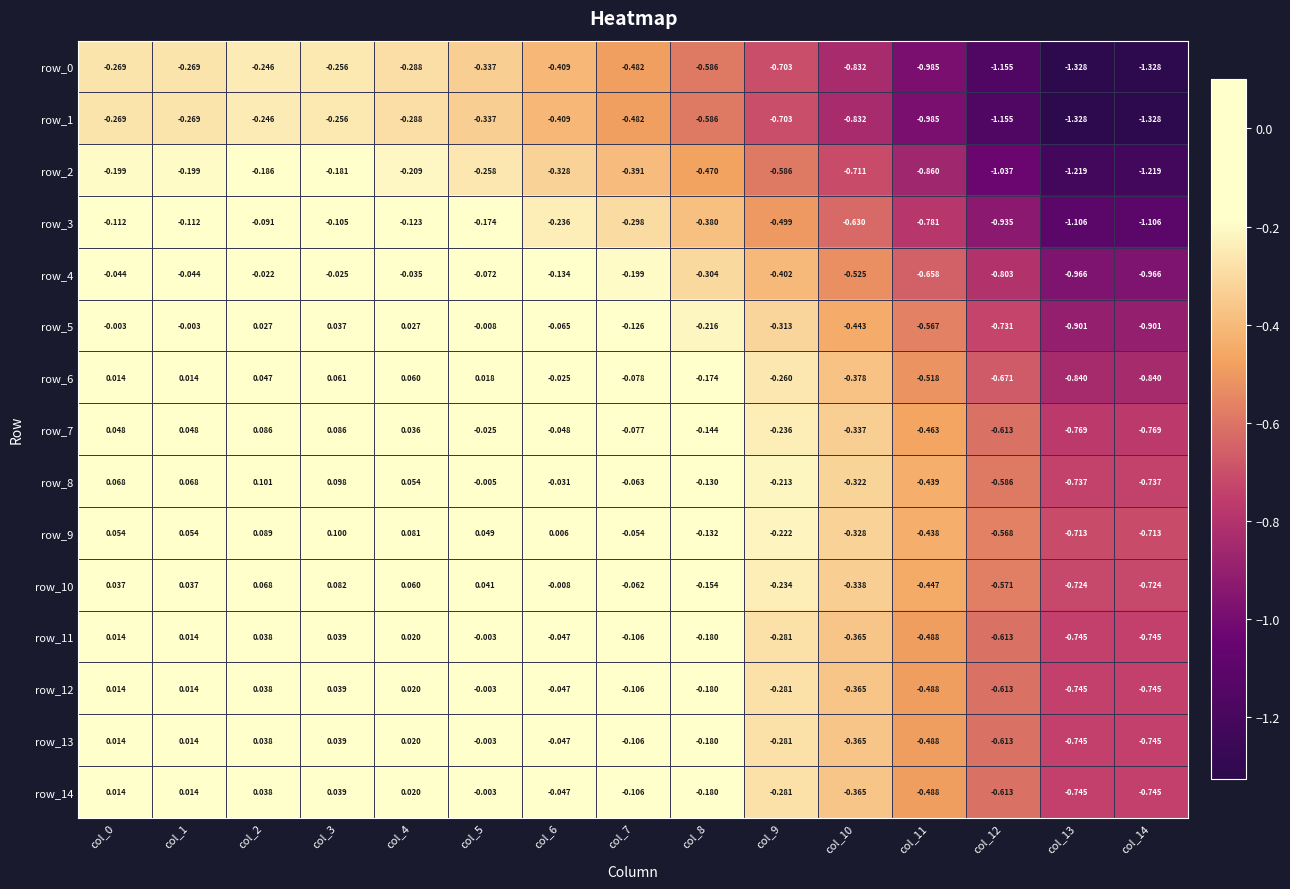

At which category is the sum across all series the highest?

col_3